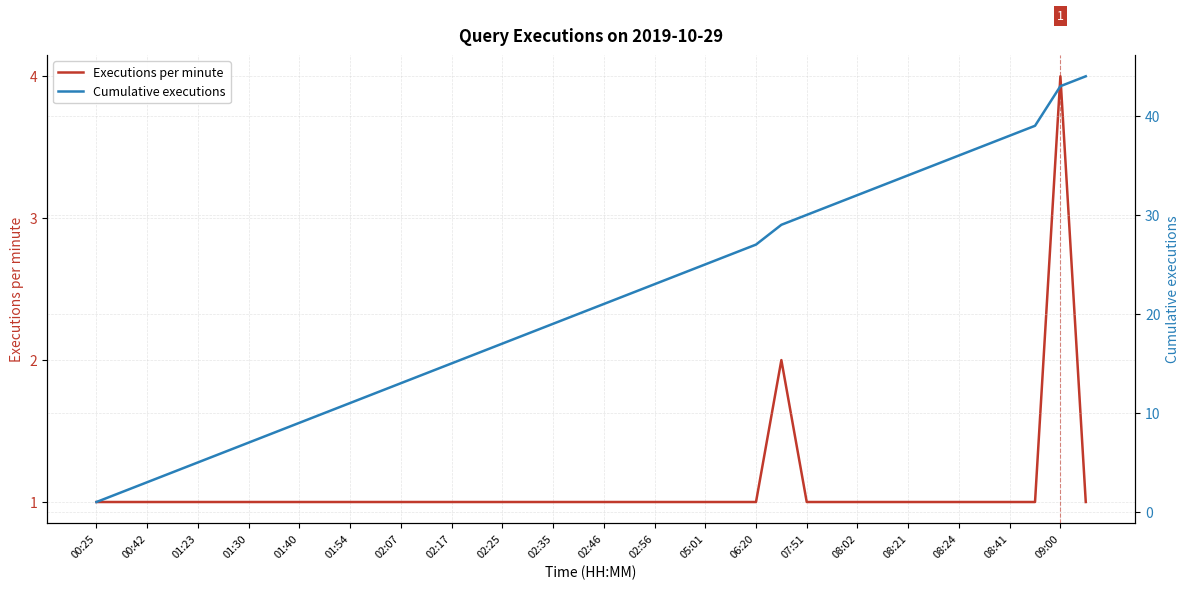

True or false: Executions per minute has more than 2 points higher than both neighbors.

False